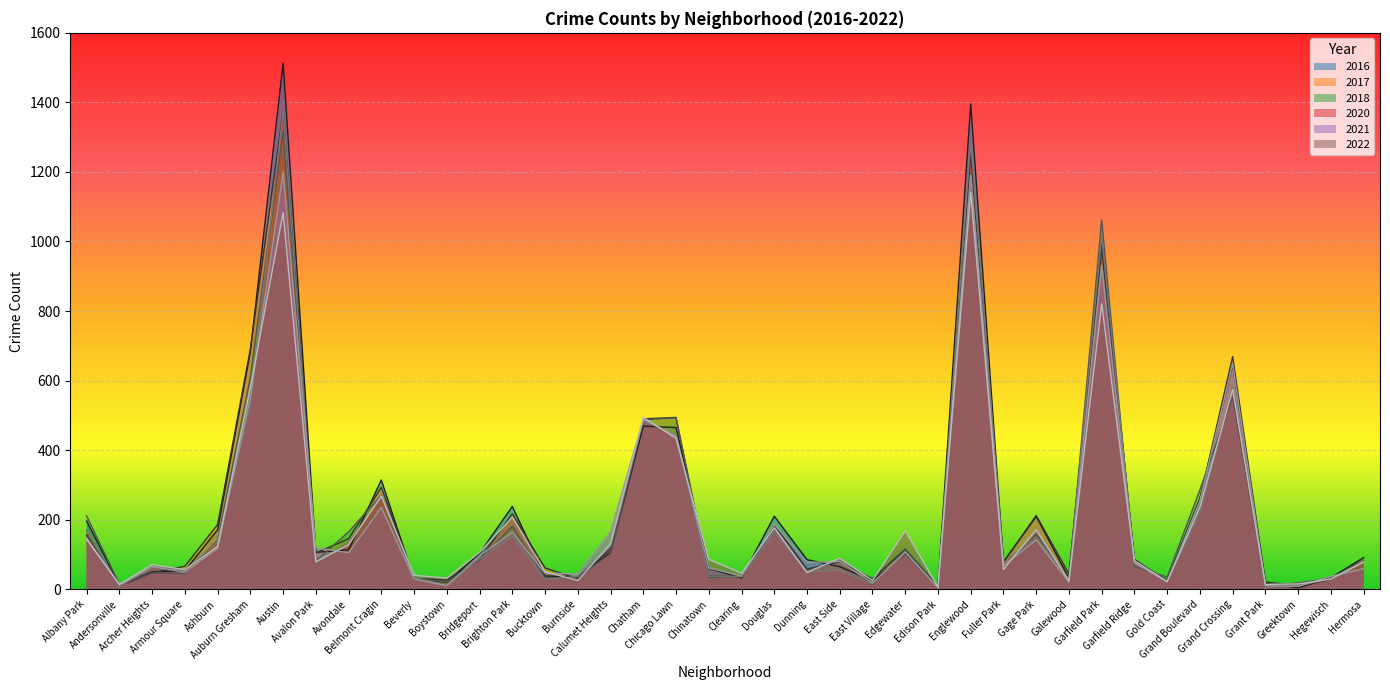

List the series in order of their peak value, lowest first.

2022, 2021, 2018, 2017, 2020, 2016